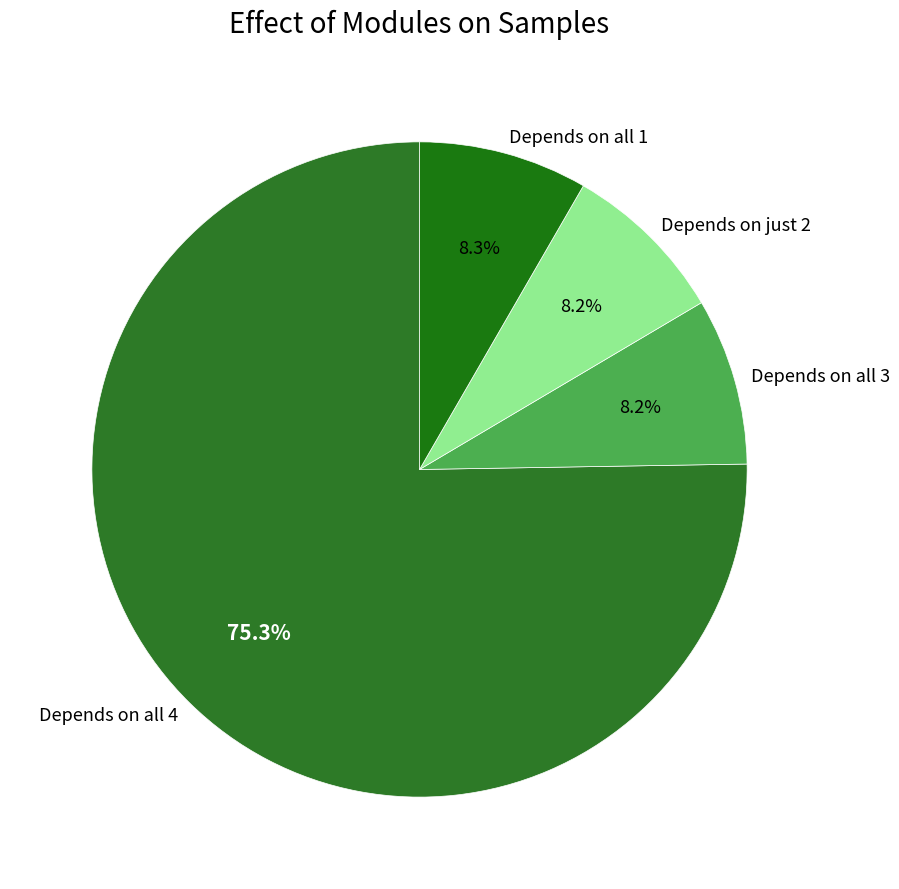

What percentage is NOT represented by Depends on just 2?

91.8%